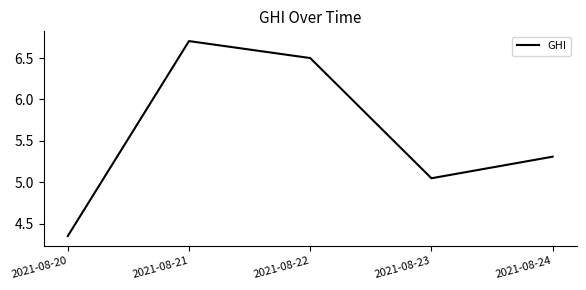

Approximately how many times larger is the value at 2021-08-22 compared to 2021-08-20?

1.5